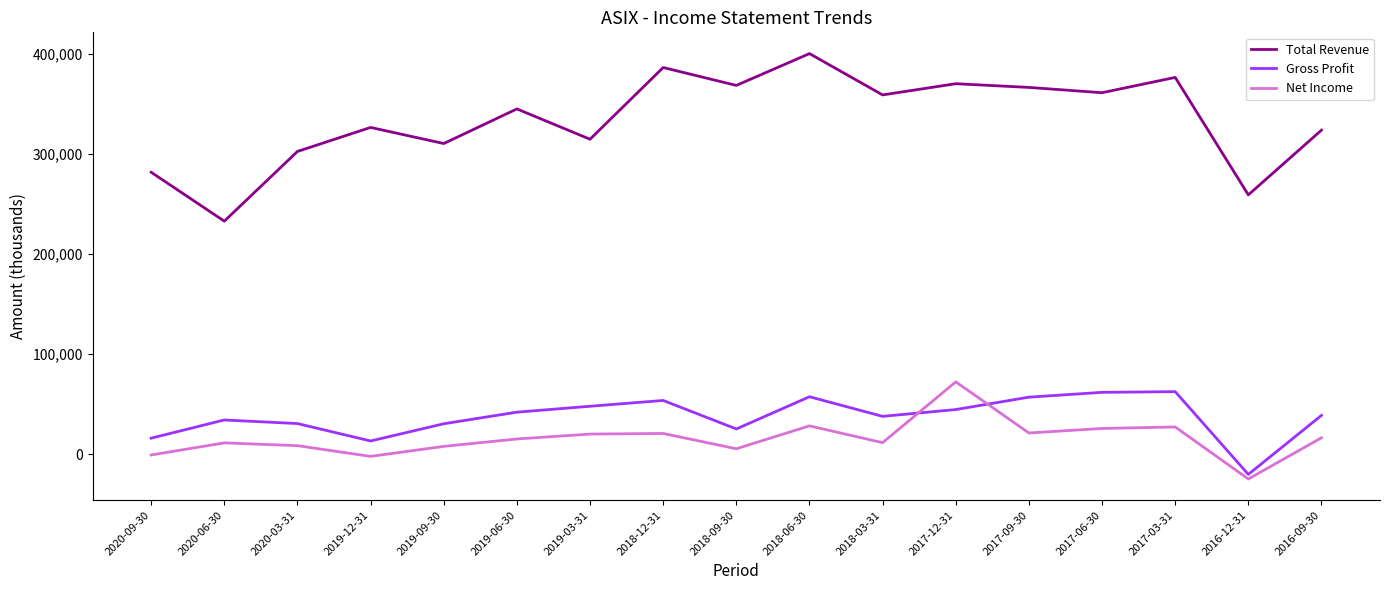

True or false: Total Revenue has a value of 161448 at 2018-12-31.

False